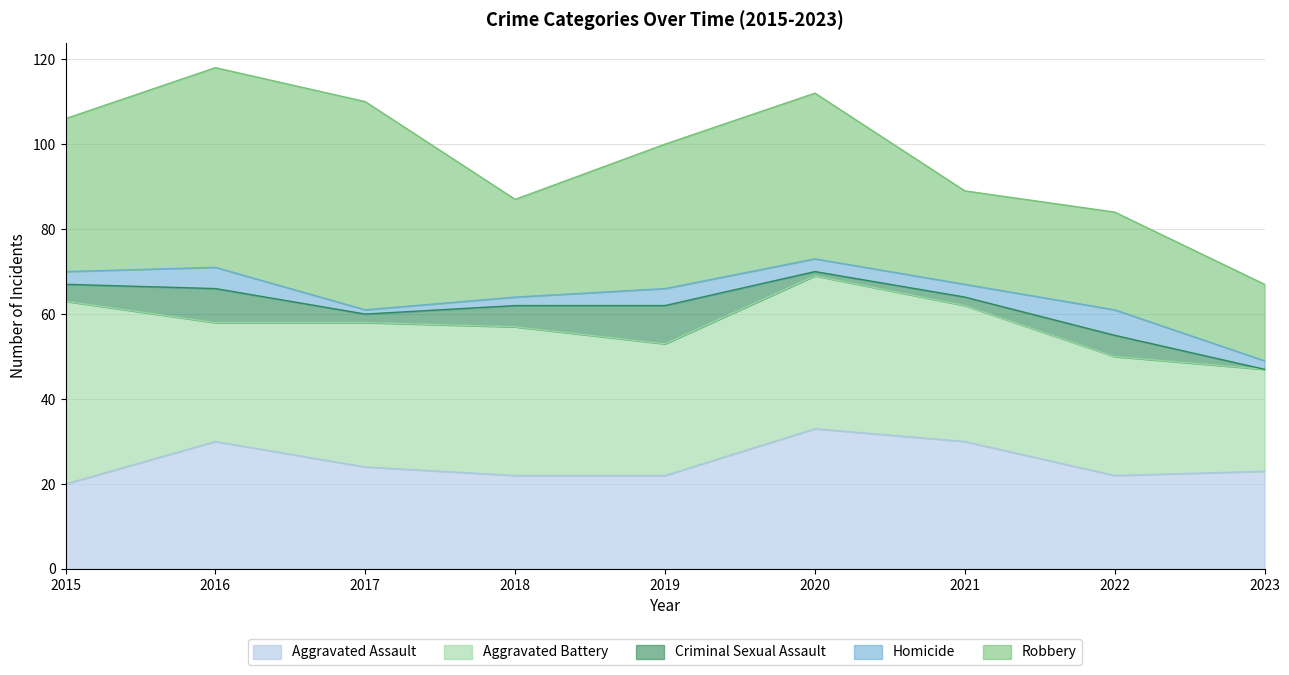

Which category has the lowest value across all series?

2023